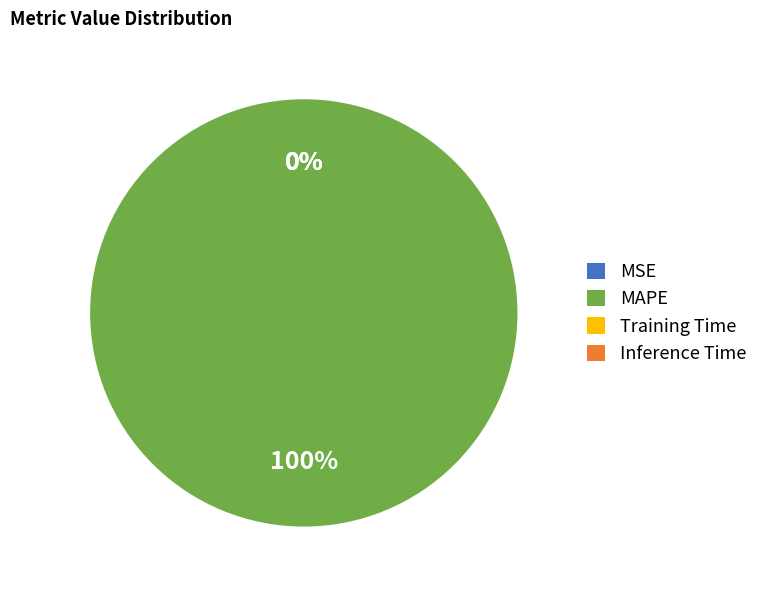

Do MAPE and Inference Time together represent more than half of the pie?

Yes